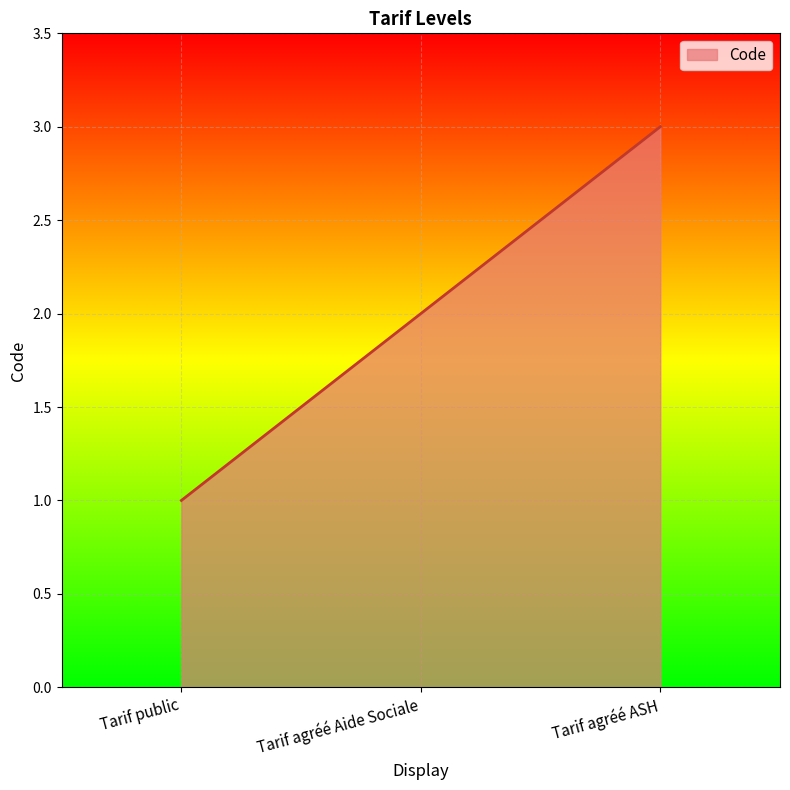

Which category has the highest value across all series?

Tarif agréé ASH